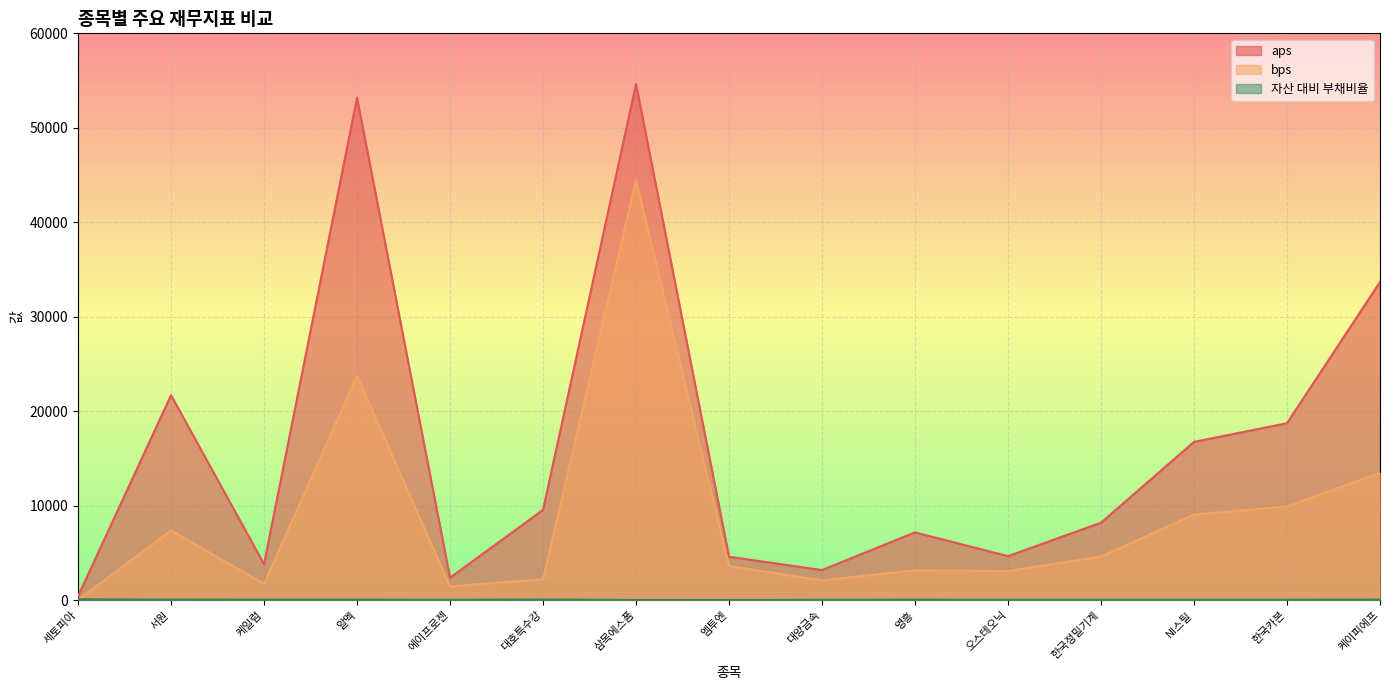

True or false: bps has more than 1 points higher than both neighbors.

True